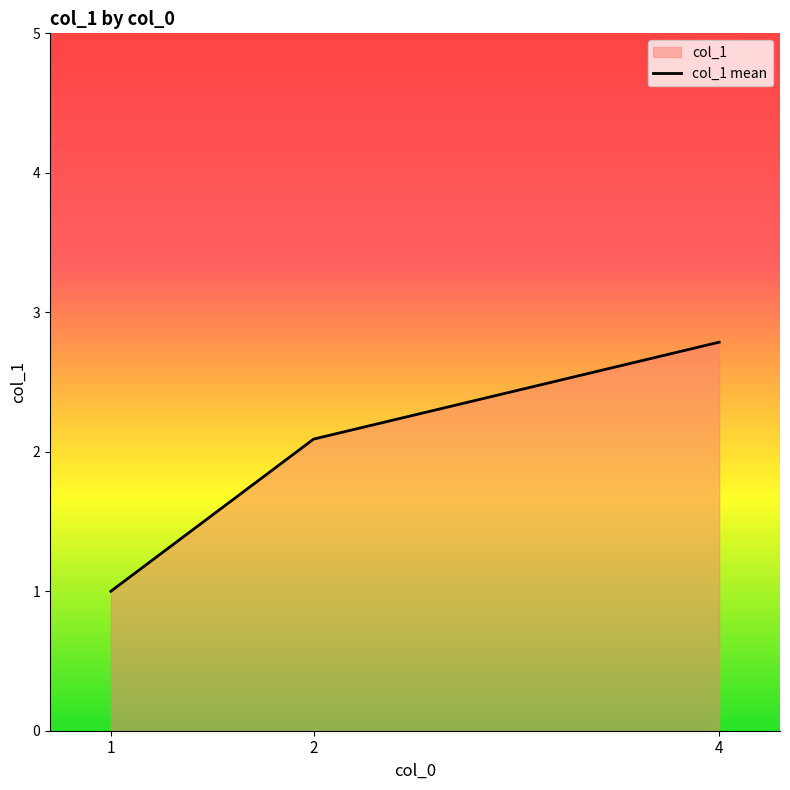

What is the change in value from 1 to 2?

+1.1